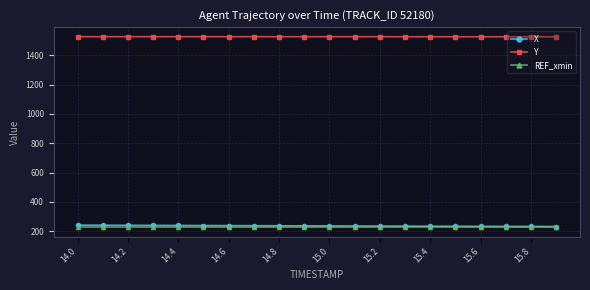

True or false: X and Y intersect in this chart.

False